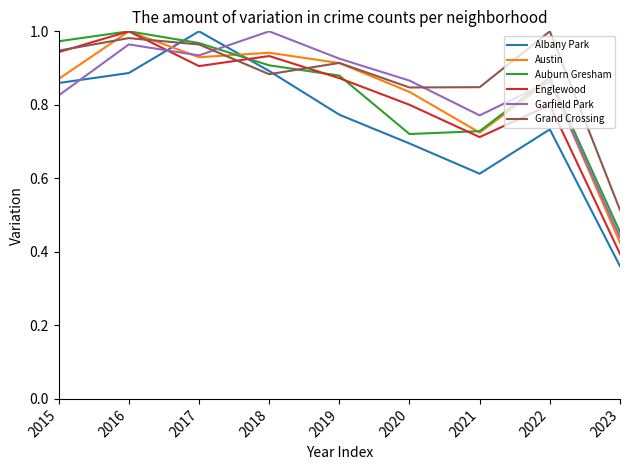

The value of Grand Crossing at 2018 is 0.9. True or false?

True